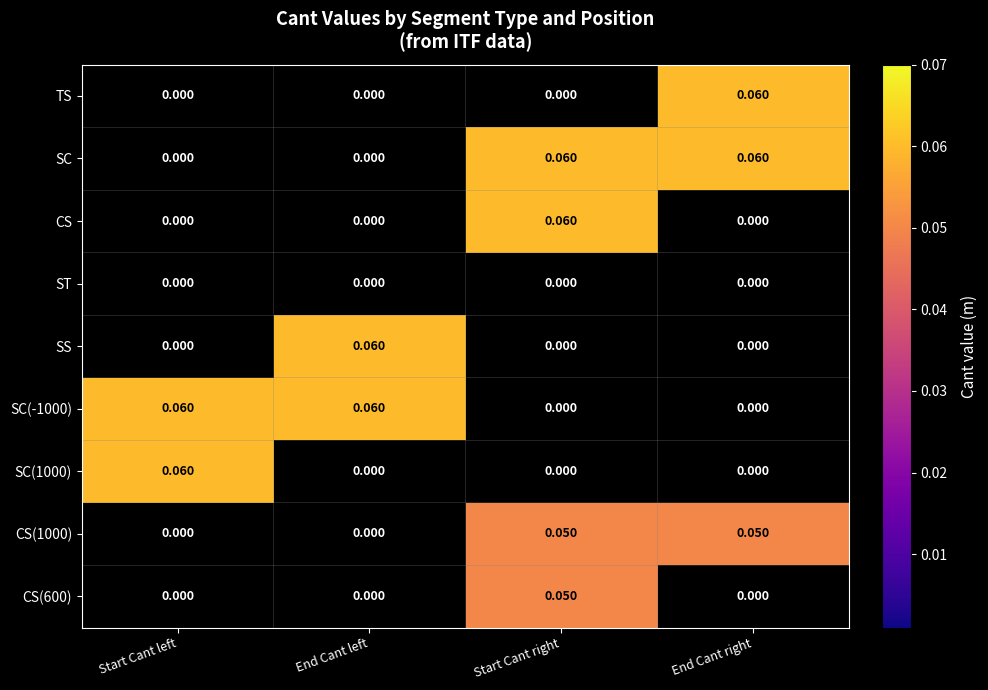

At which category is the sum across all series the highest?

Start Cant right